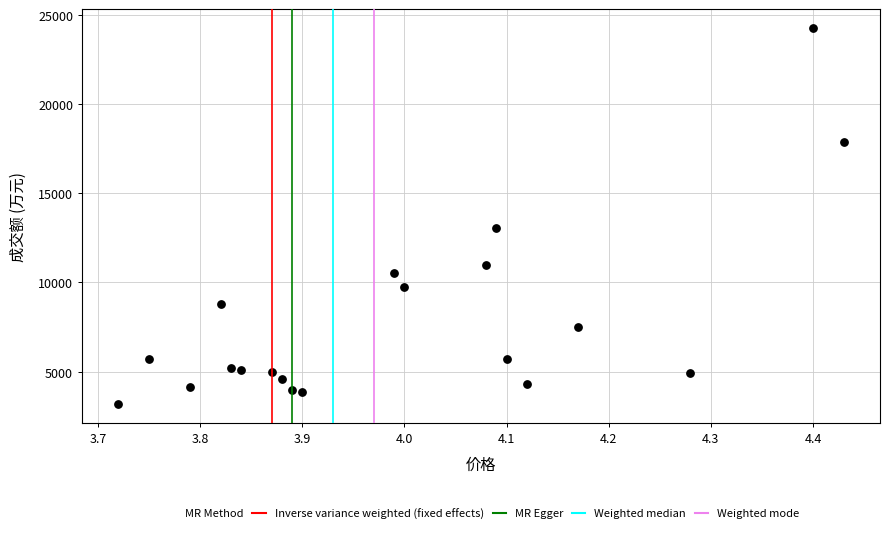

What is the range of Y values (max minus min)?

21123